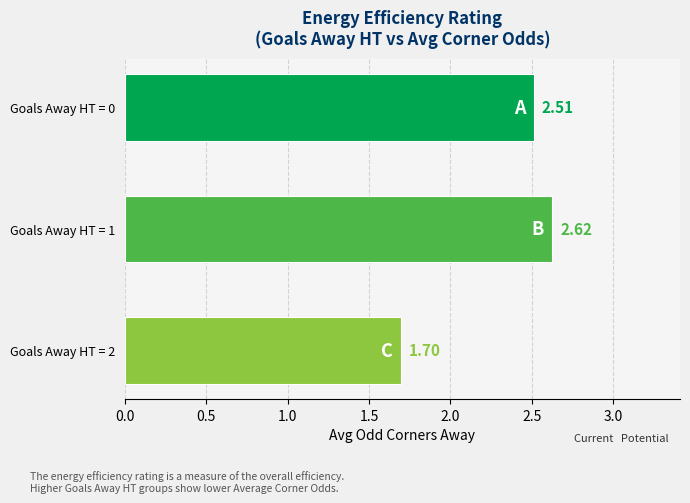

List the labels in order of value, smallest first.

Goals Away HT = 2, Goals Away HT = 0, Goals Away HT = 1